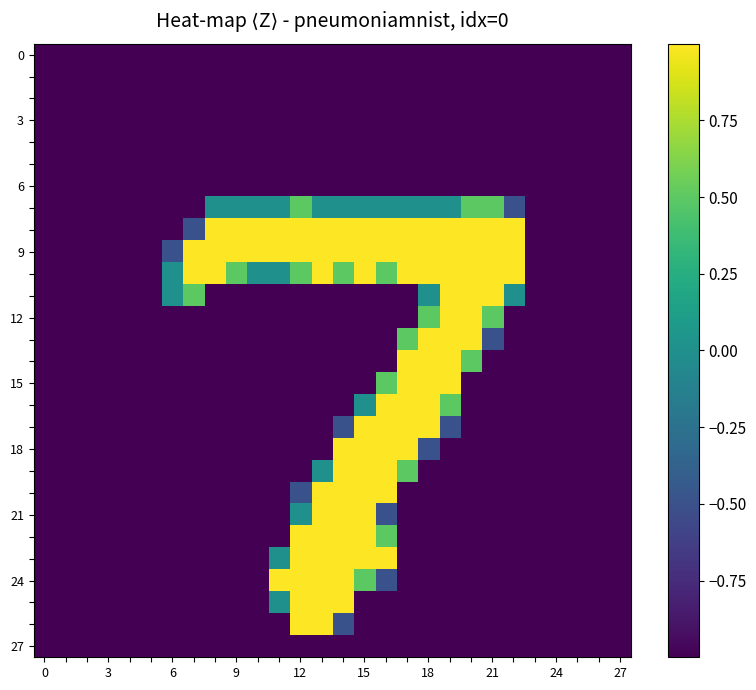

How many data points does each series have?

28